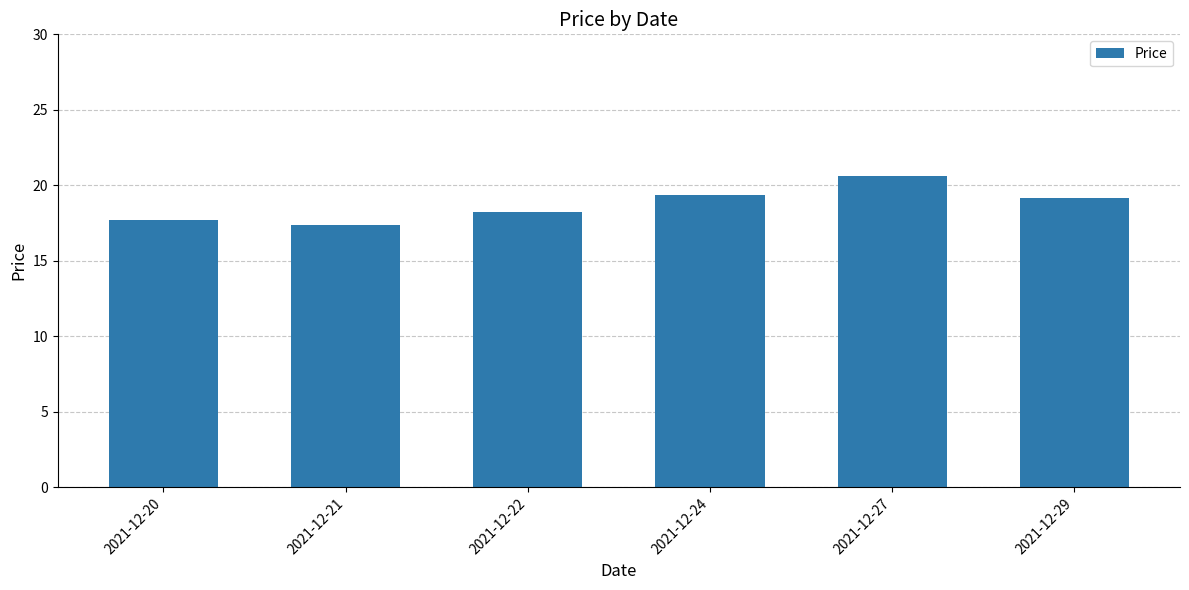

What is the sum of all values?

112.4